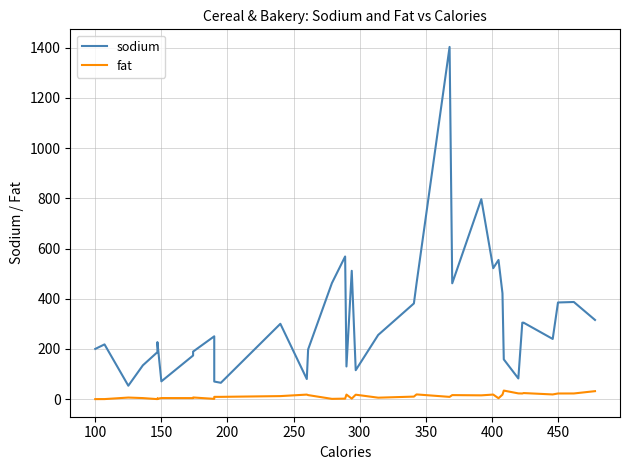

True or false: sodium and fat cross at least once.

False